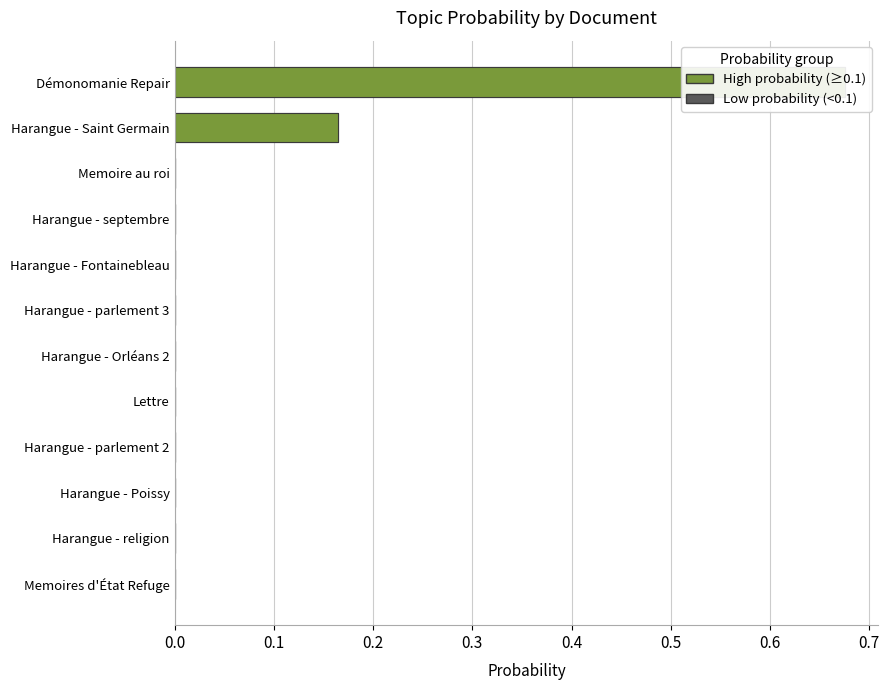

Which has a higher value, Harangue - parlement 2 or Memoires d'État Refuge?

Harangue - parlement 2